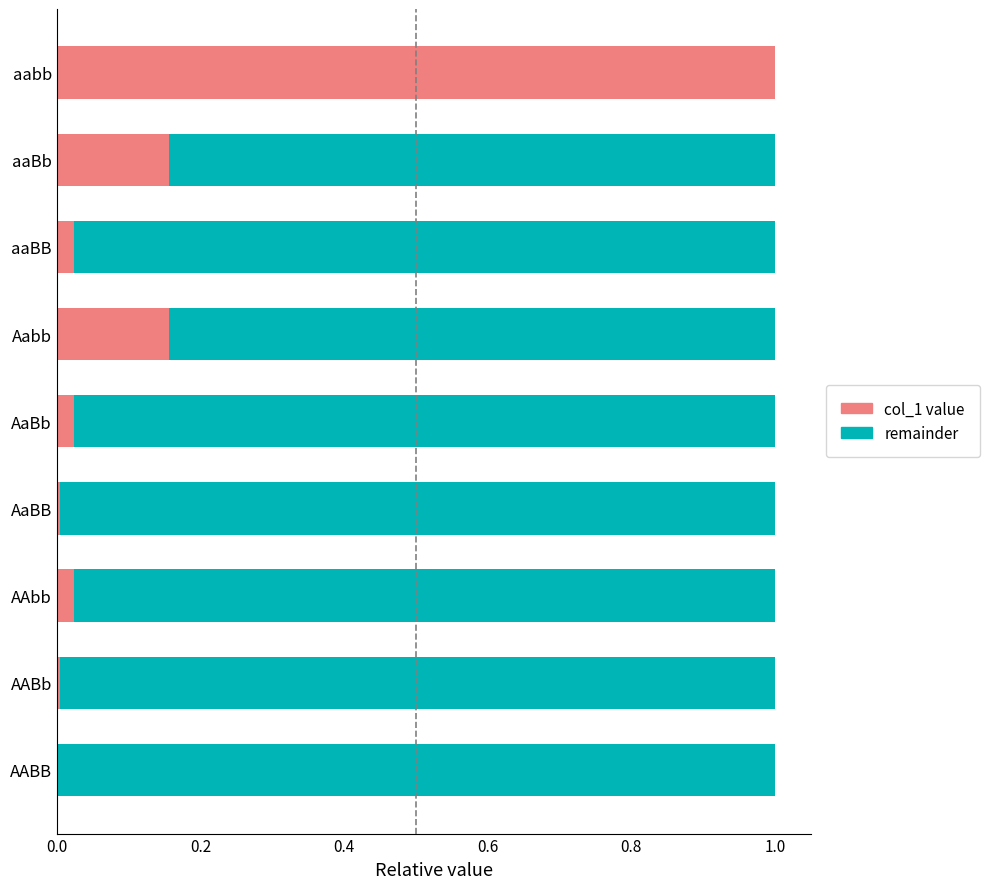

Is it true that col_1 value equals 0.0 at Aabb?

False